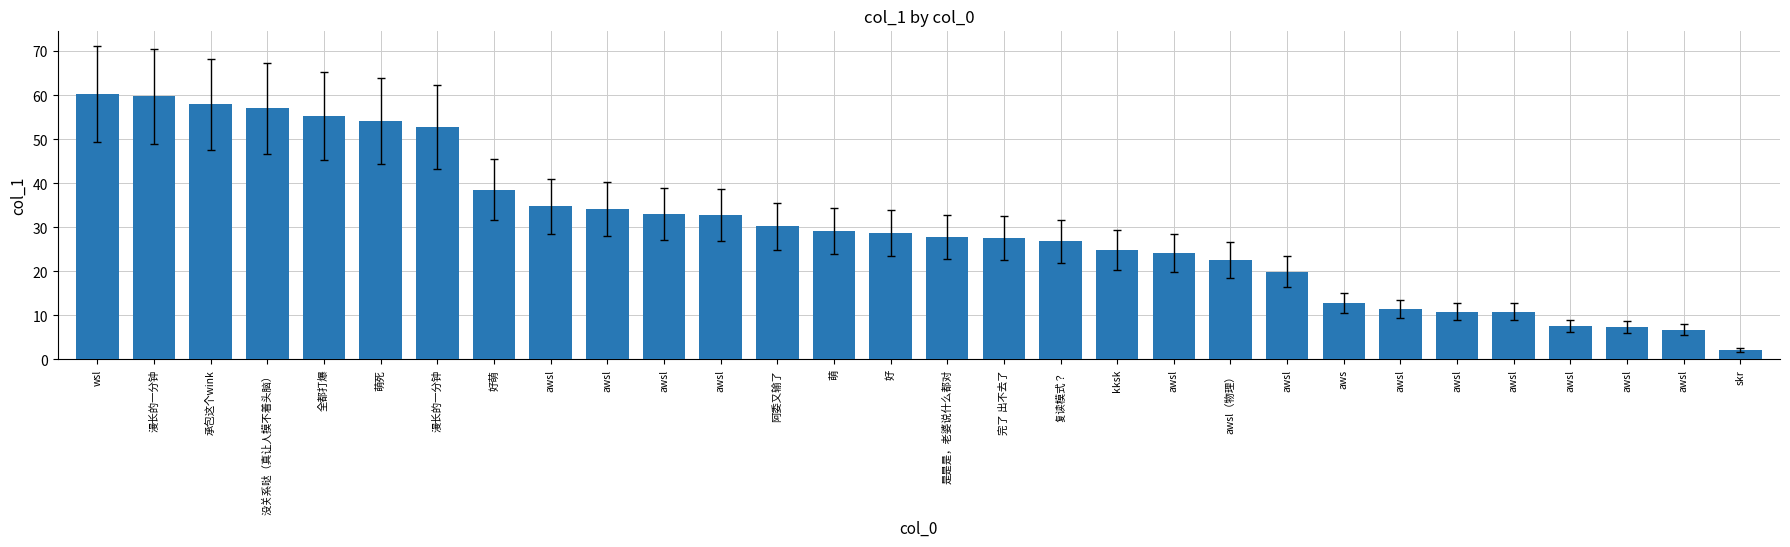

How many bars are there in total?

30